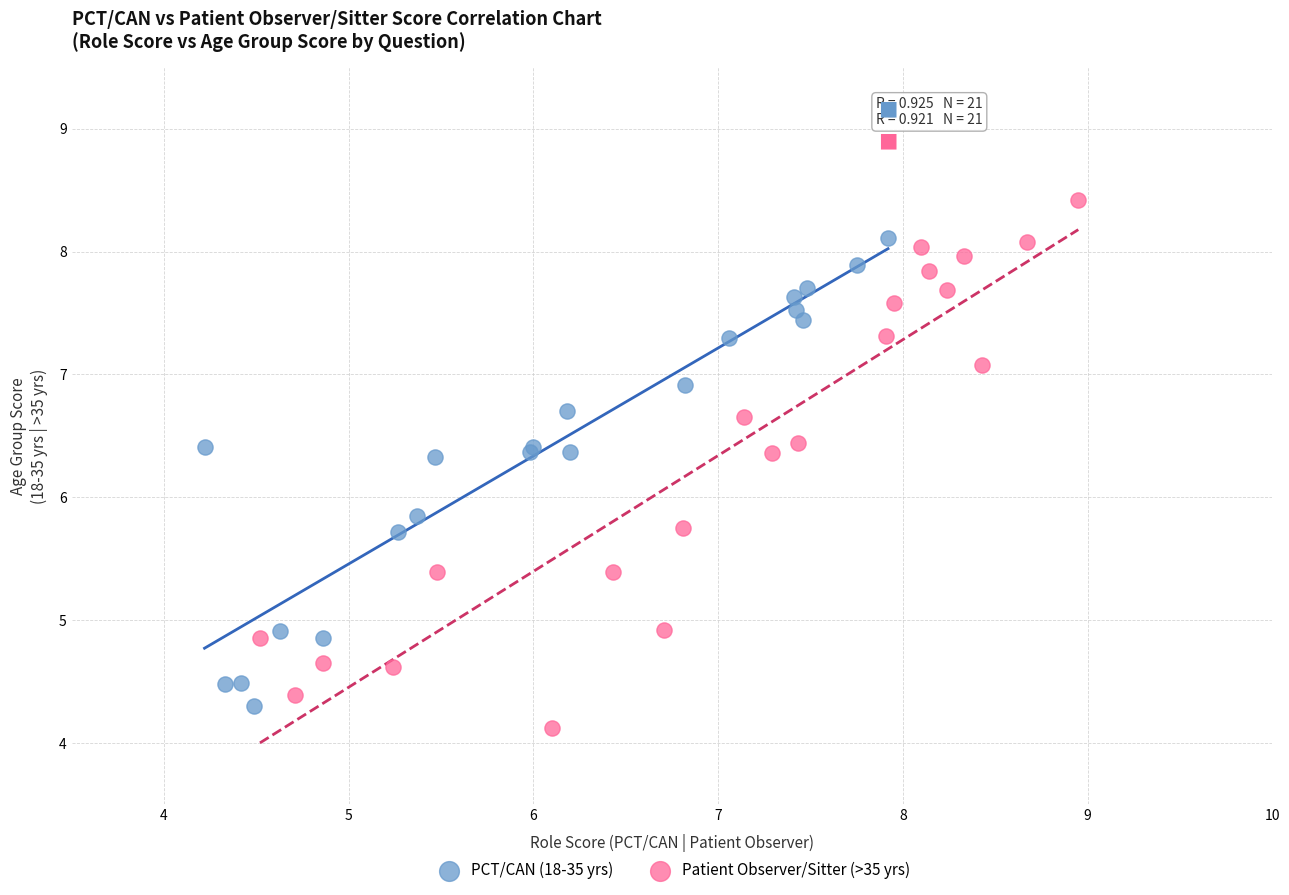

Which series reaches the maximum Y coordinate?

Patient Observer/Sitter (>35 yrs)